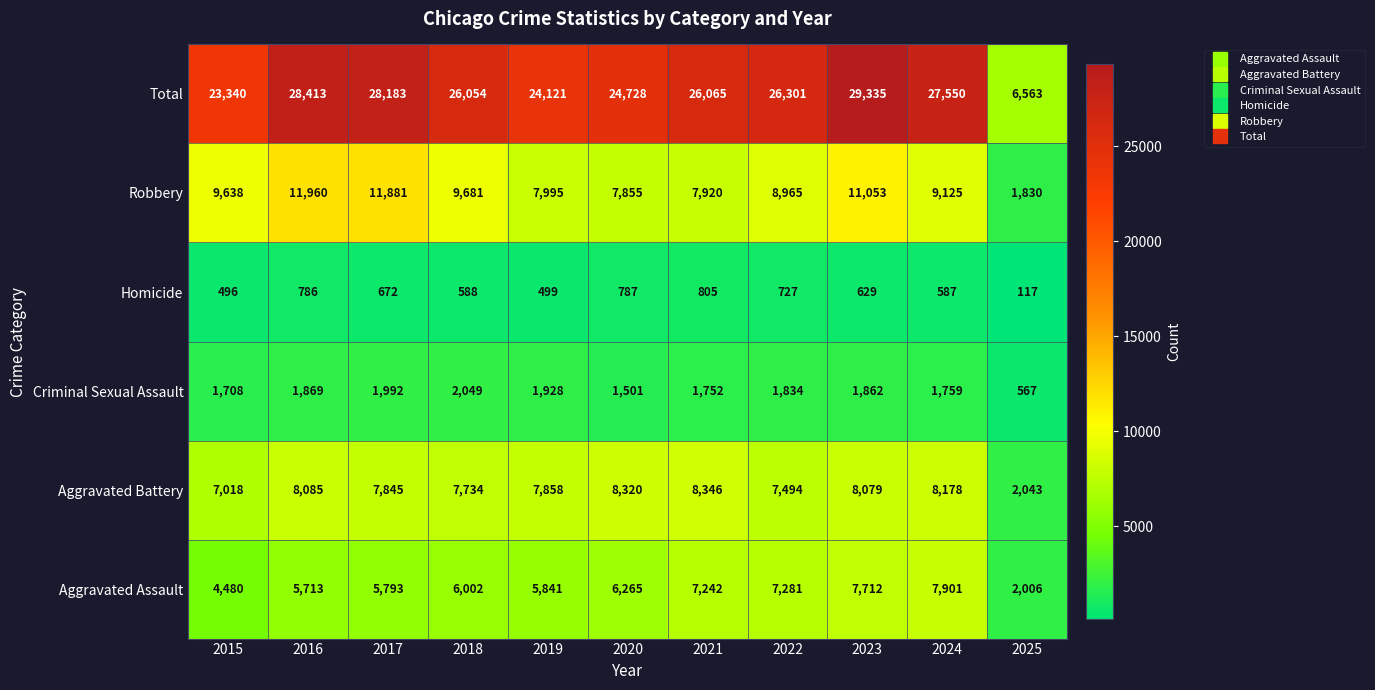

Between 2015 and 2019, which series saw the biggest shift?

Robbery